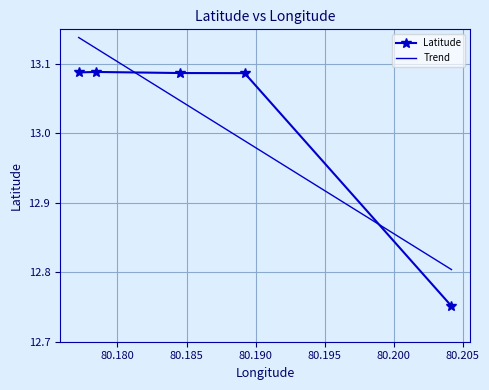

Reading right to left, extract all data points from this chart.

12.8	13.1	13.1	13.1	13.1